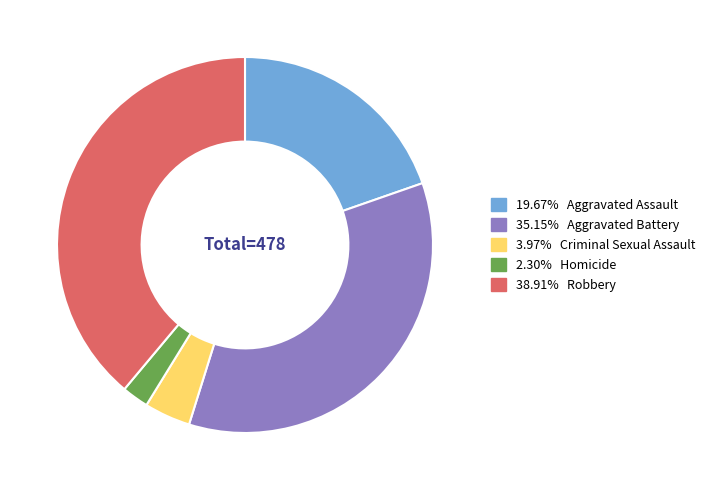

Is there a majority slice in this chart?

No